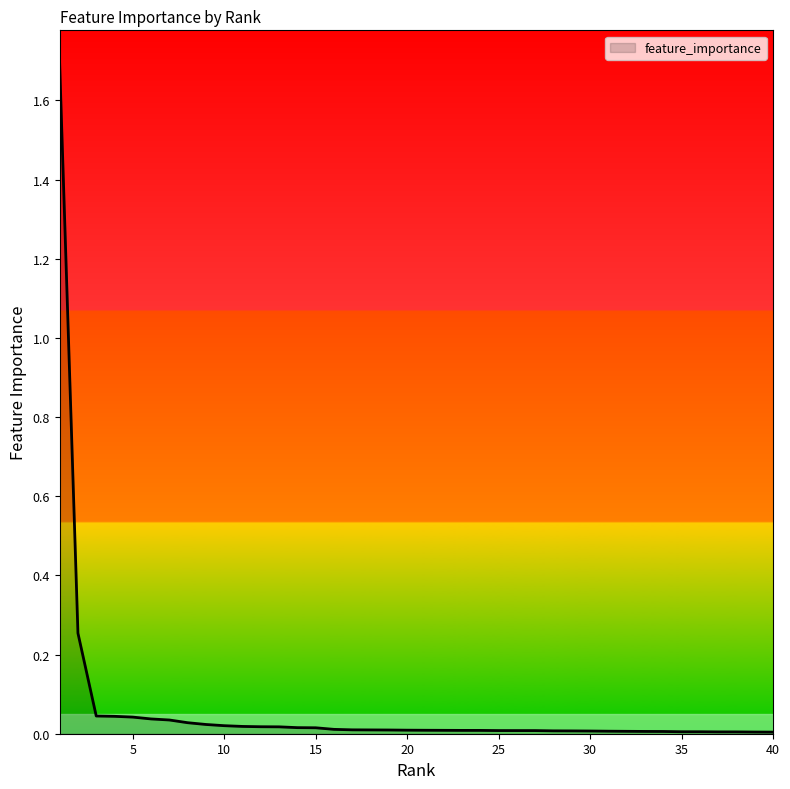

What is the difference between the maximum and minimum values?

1.7